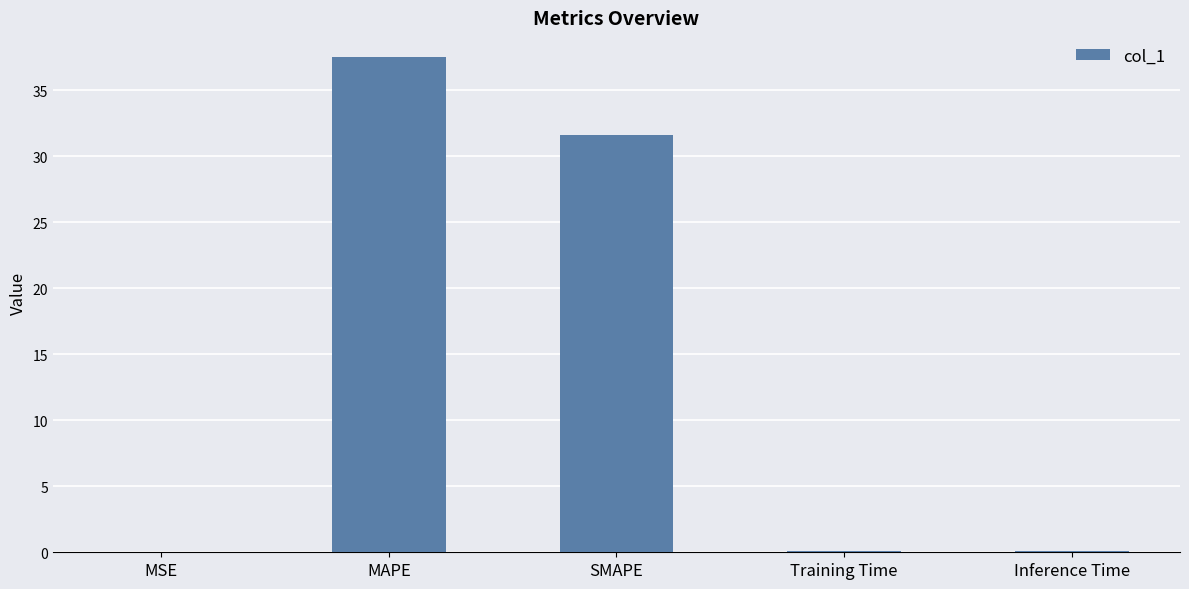

What is the greatest value displayed?

37.5